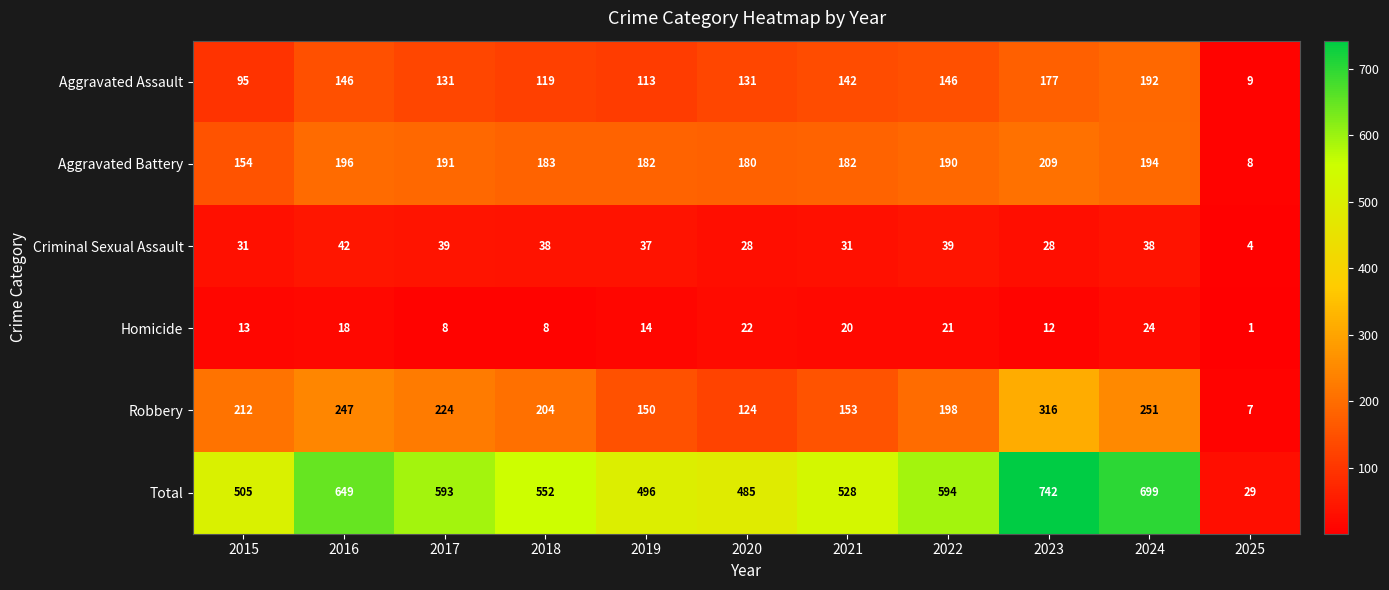

Rank the series by their maximum value, from highest to lowest.

Total, Robbery, Aggravated Battery, Aggravated Assault, Criminal Sexual Assault, Homicide